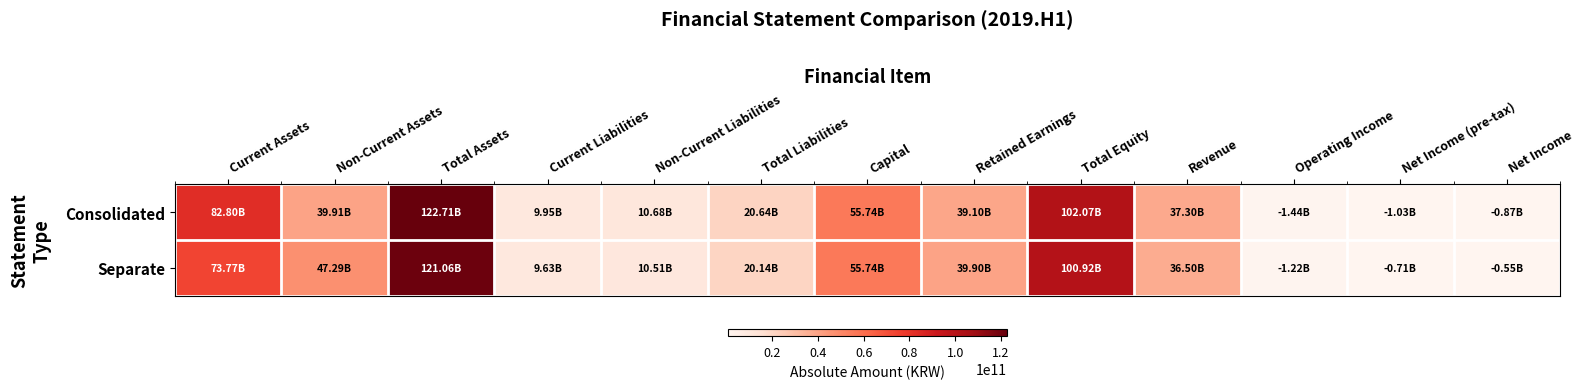

At which category is the sum across all series the highest?

Total Assets